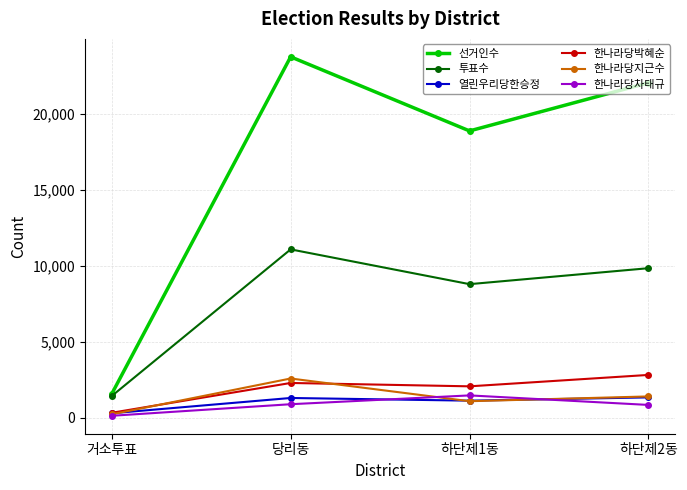

Rank the categories by 선거인수 value from highest to lowest.

당리동, 하단제2동, 하단제1동, 거소투표